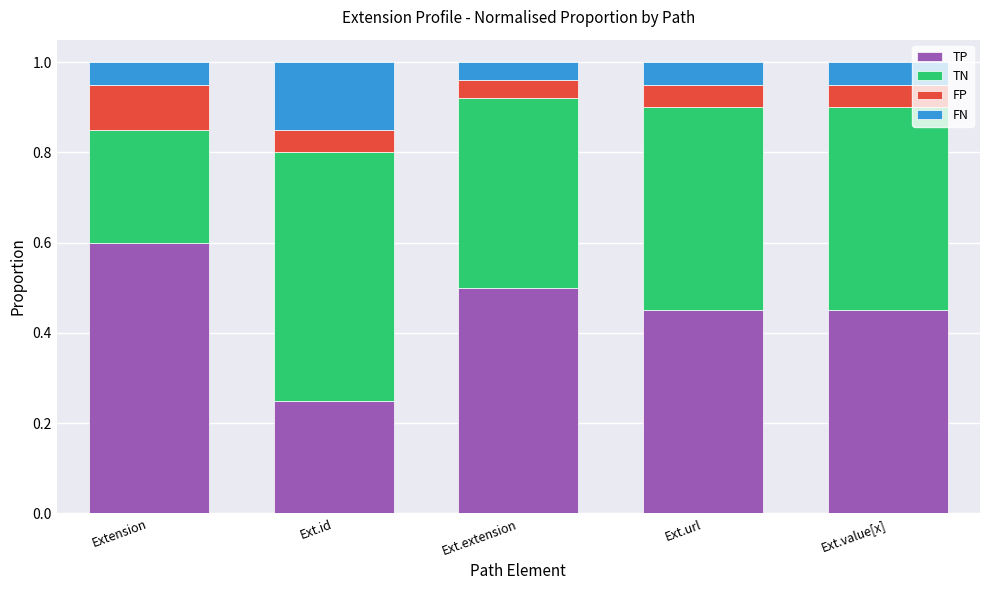

What is the total value across all series at Ext.value[x]?

1.0